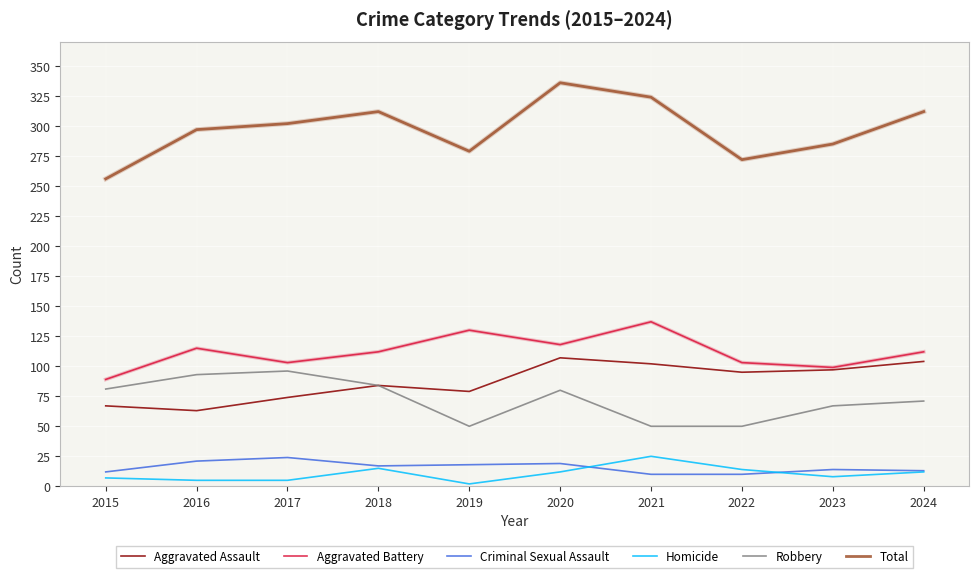

What is the highest value of the Criminal Sexual Assault series?

24